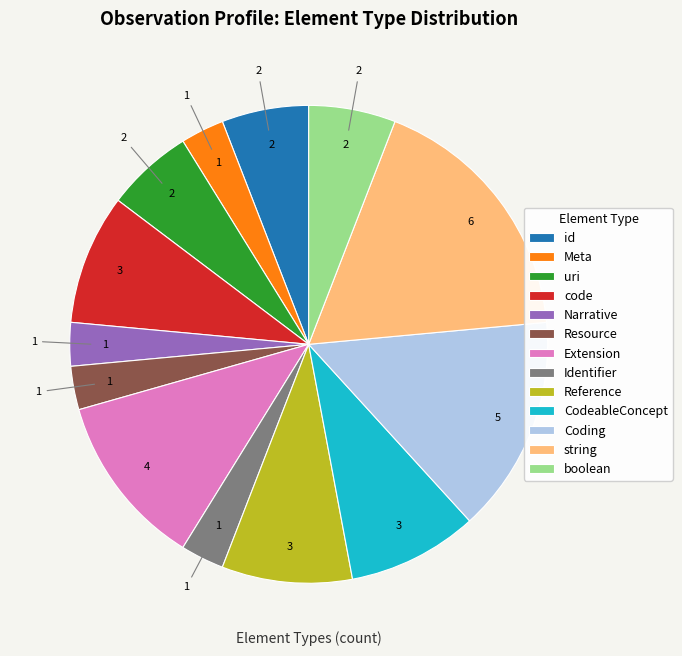

Is there a majority slice in this chart?

No